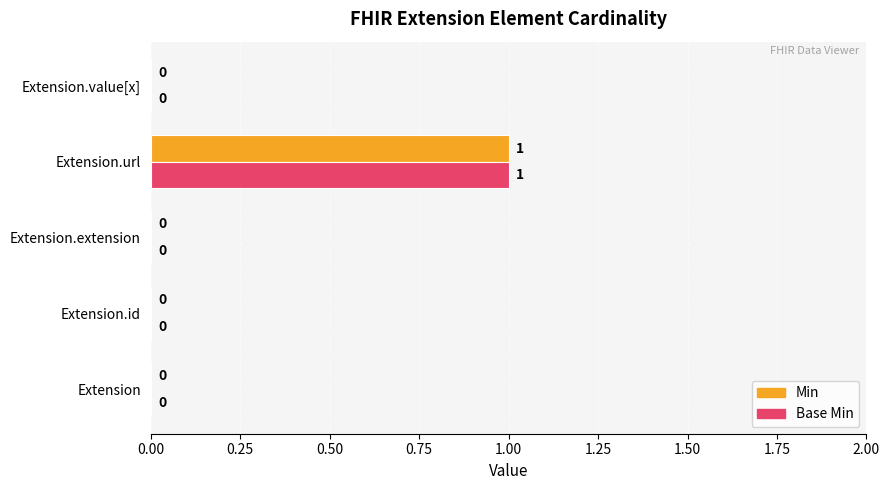

At which label does Min reach its peak?

Extension.url